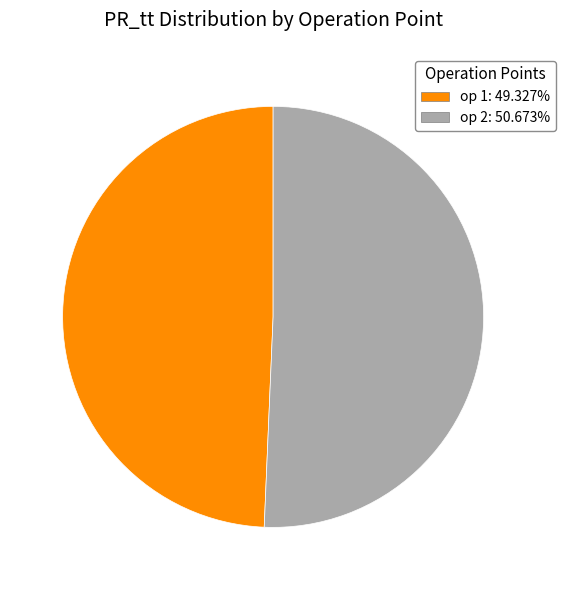

How many slices are in this pie chart?

2